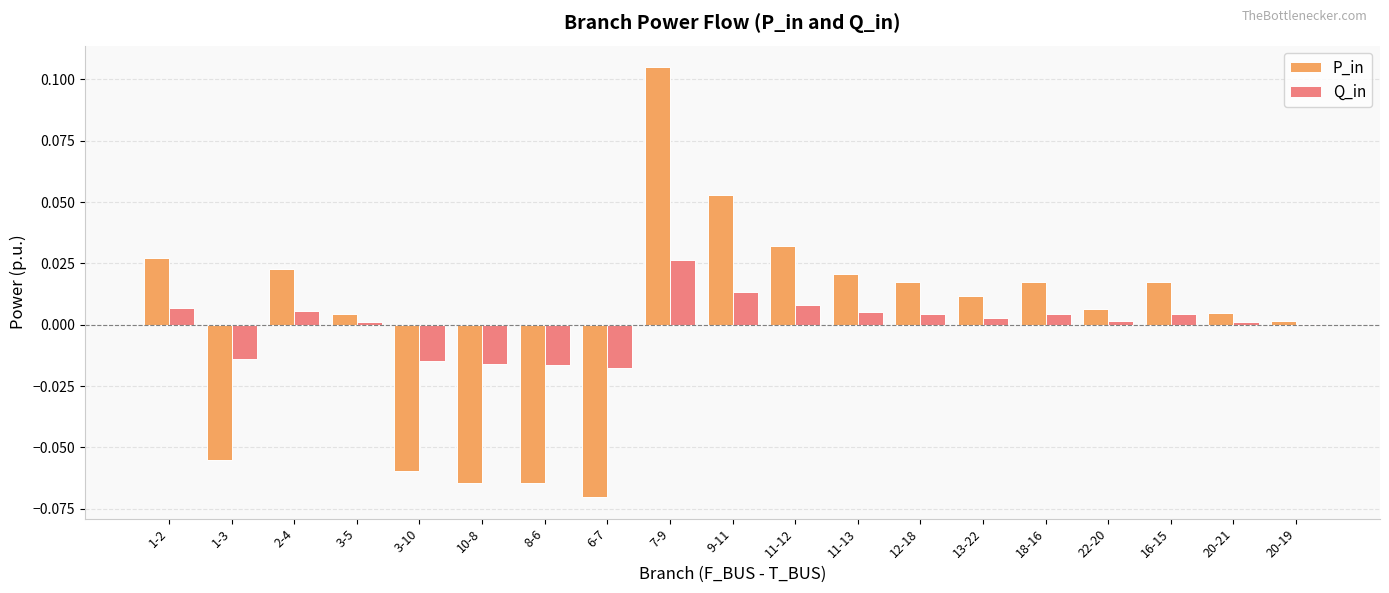

Which category has the highest value in the Q_in series?

7-9